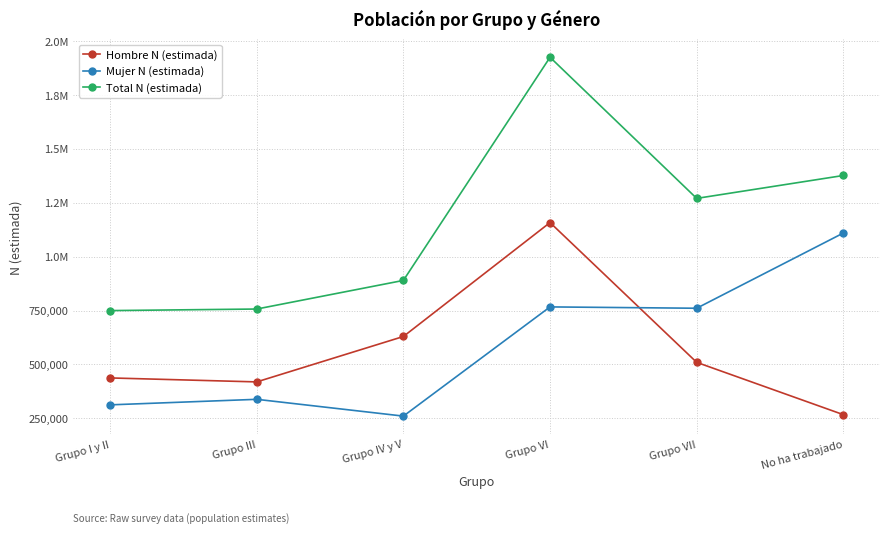

At how many categories does at least one series exceed 1451599?

1